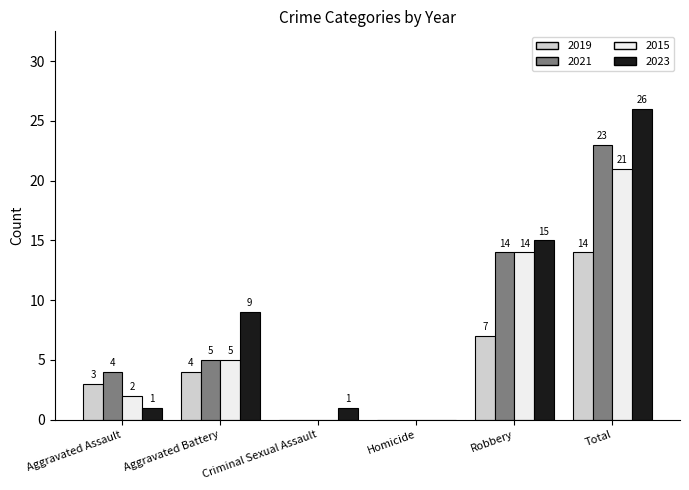

At which label does 2021 reach its peak?

Total